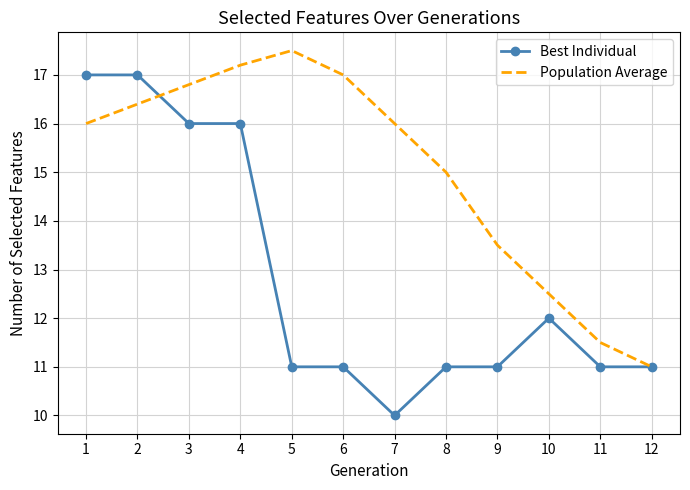

At which category is the sum across all series the highest?

2